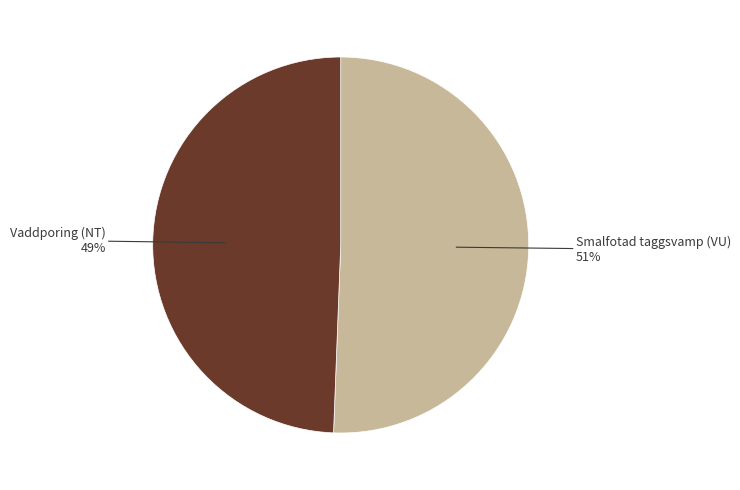

To the nearest percent, what is the average slice percentage?

50%